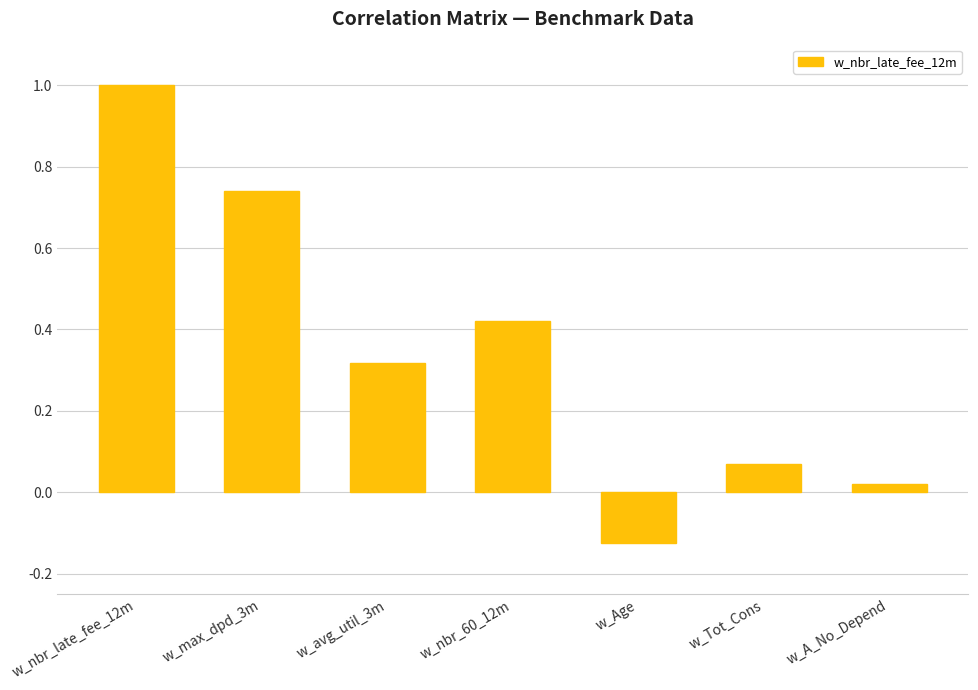

The value at w_avg_util_3m is 0.5. True or false?

False